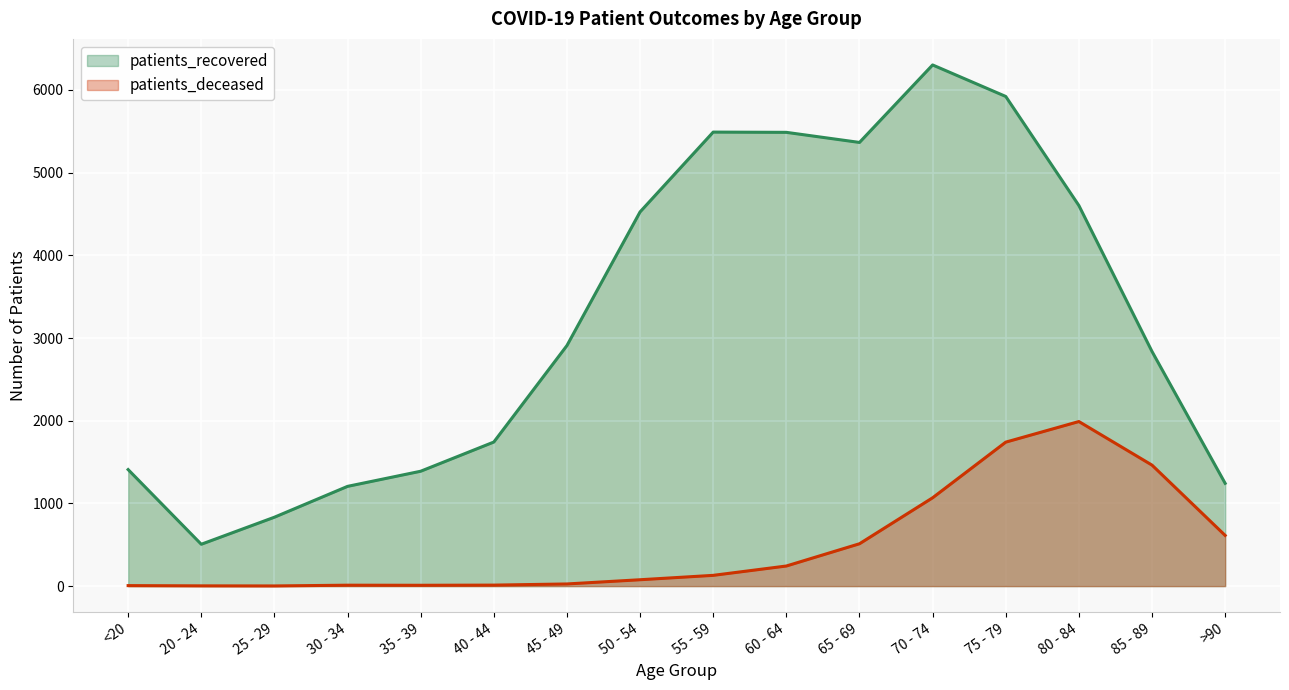

Reading right to left, what are all the values shown in this chart?

patients_recovered: >90=1243	85 - 89=2837	80 - 84=4602	75 - 79=5921	70 - 74=6302	65 - 69=5365	60 - 64=5487	55 - 59=5490	50 - 54=4525	45 - 49=2909	40 - 44=1742	35 - 39=1389	30 - 34=1206	25 - 29=833	20 - 24=506	<20=1409
patients_deceased: >90=613	85 - 89=1463	80 - 84=1990	75 - 79=1741	70 - 74=1068	65 - 69=512	60 - 64=243	55 - 59=130	50 - 54=77	45 - 49=26	40 - 44=12	35 - 39=10	30 - 34=11	25 - 29=2	20 - 24=3	<20=6